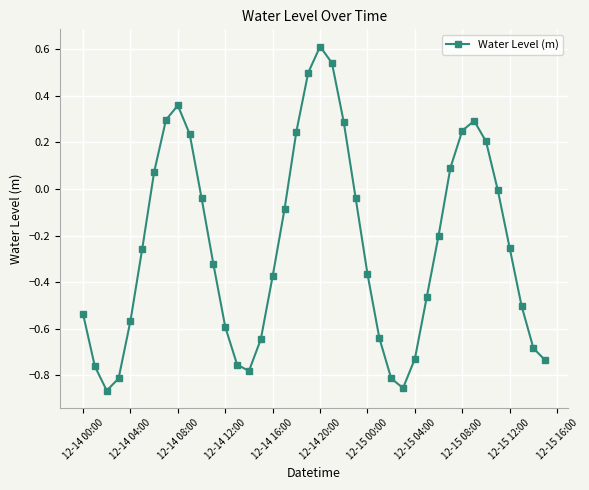

What is the maximum value shown in the chart?

0.6